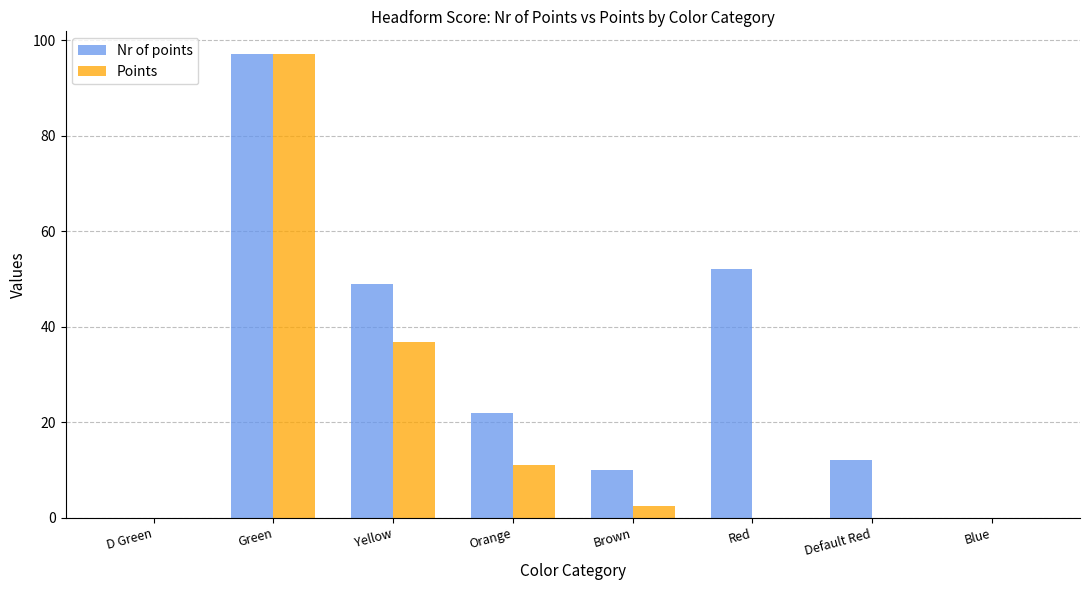

What is the sum of all Nr of points values?

242.0